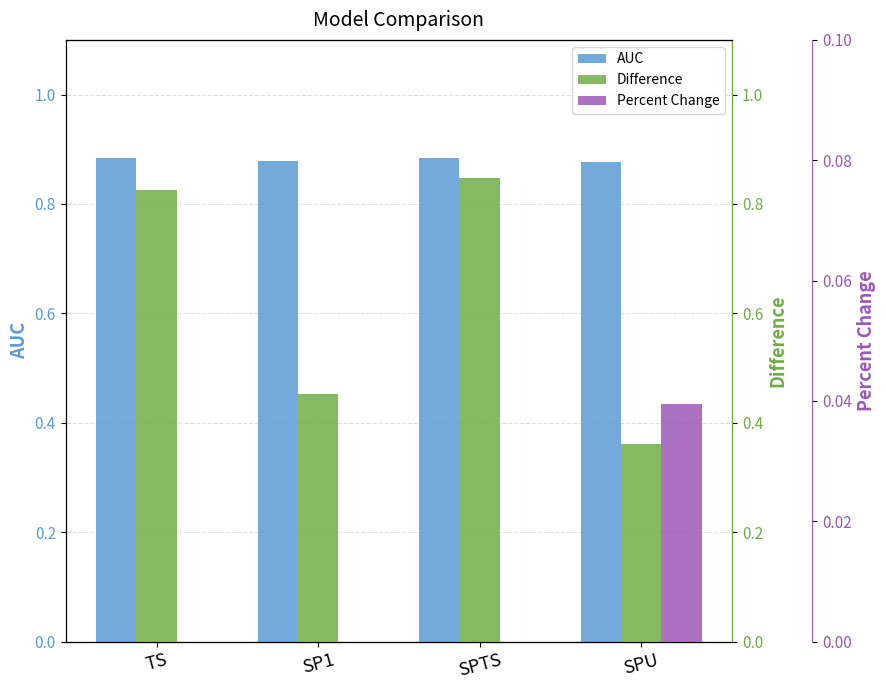

Rank the series by their maximum value, from highest to lowest.

AUC, Difference, Percent Change